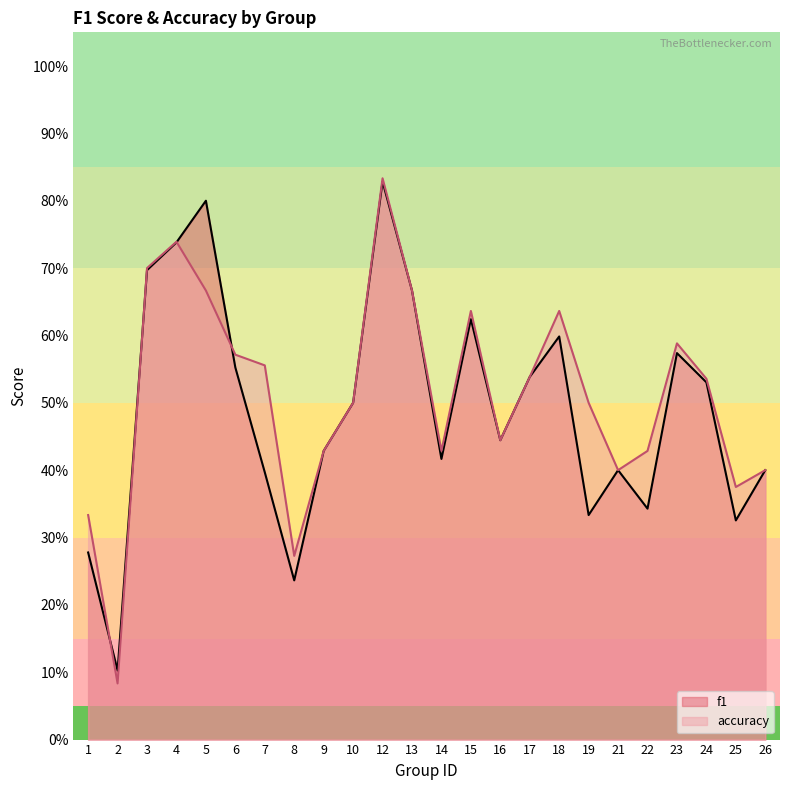

How many lines are shown in the chart?

2